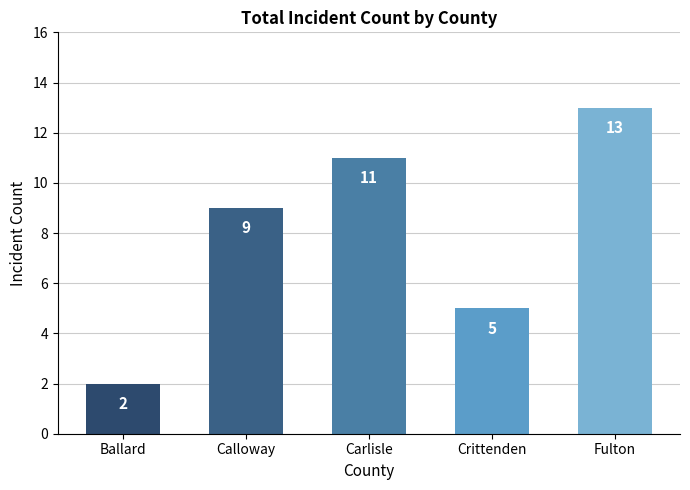

Are the bars horizontal?

No